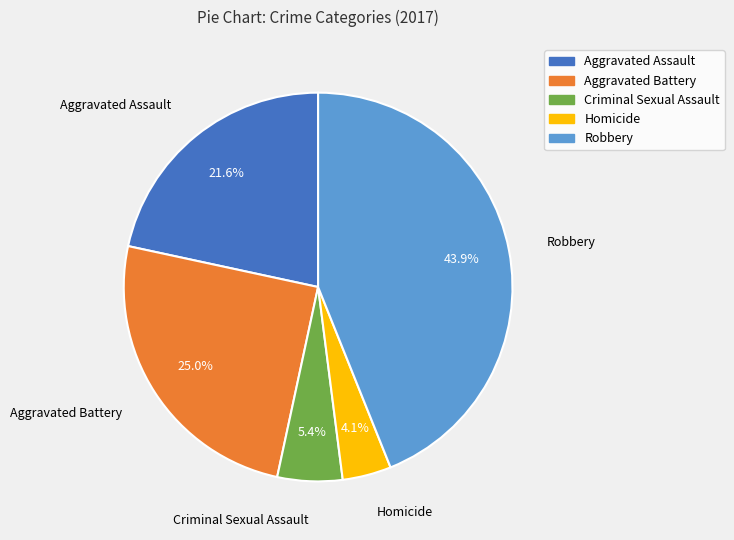

Is there a majority slice in this chart?

No